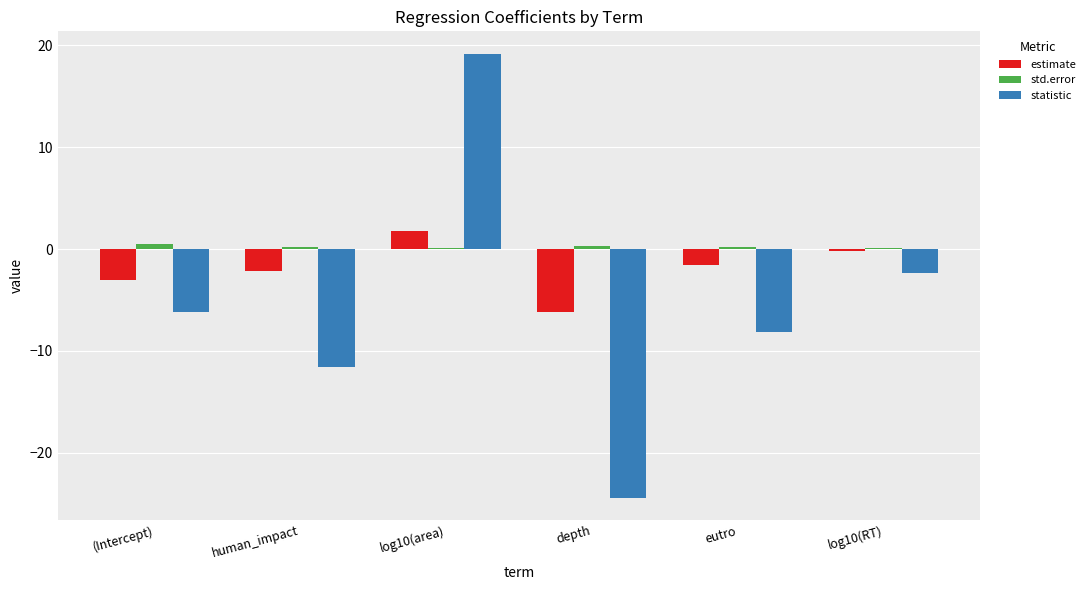

Which series has the largest total across all categories?

std.error